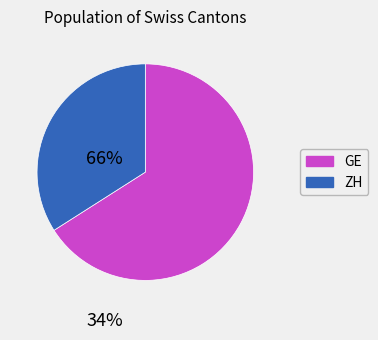

Which has a higher value, GE or ZH?

GE